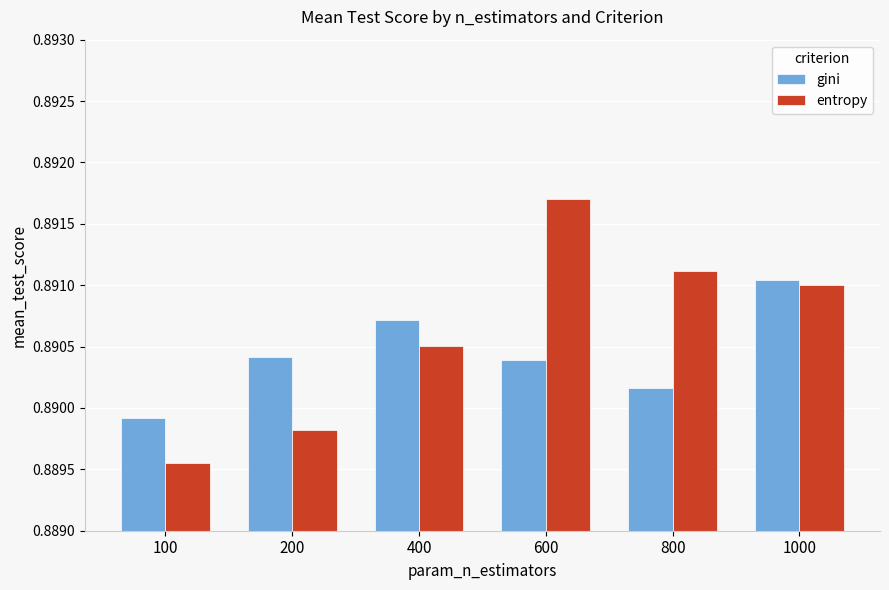

Count the gini values in the range 0 to 1.

6